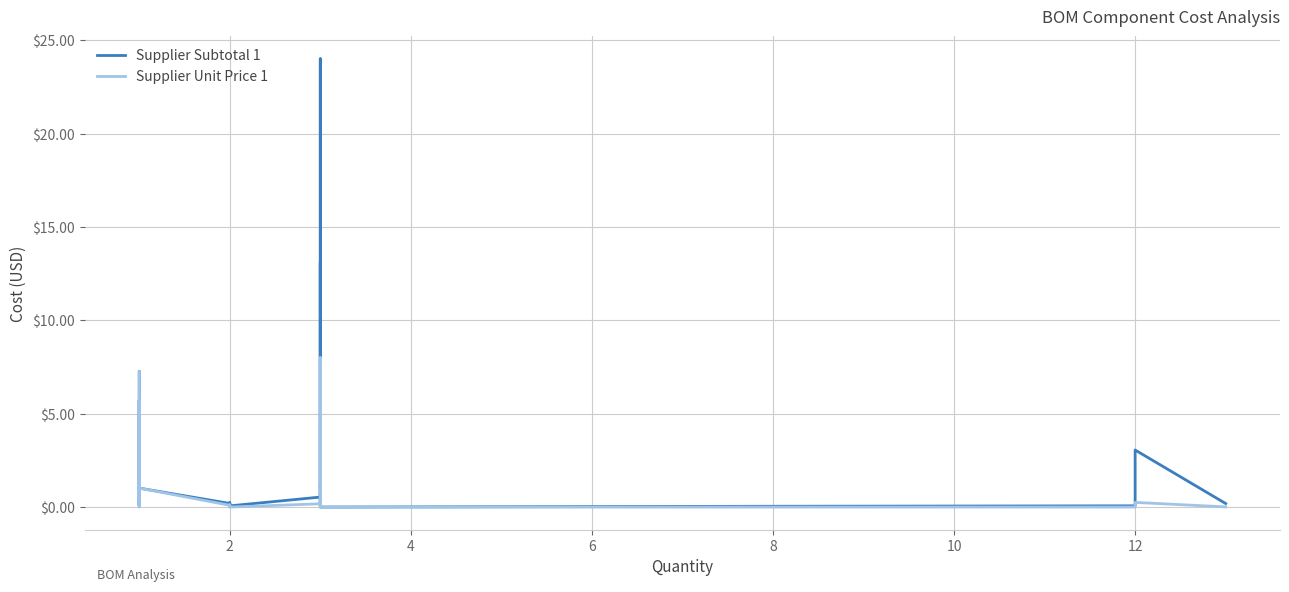

Rank the series by their maximum value, from lowest to highest.

Supplier Unit Price 1, Supplier Subtotal 1